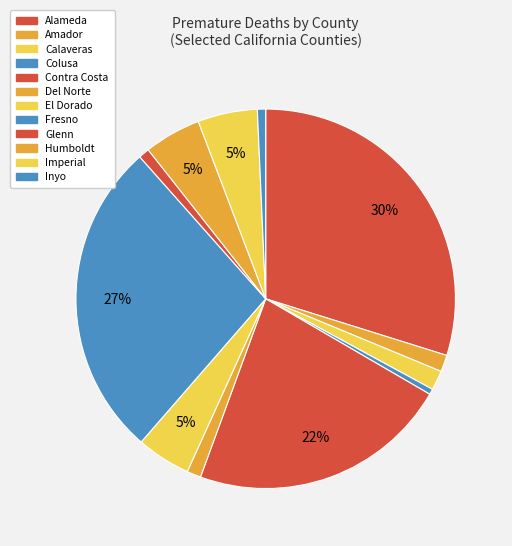

Rank the categories by value from highest to lowest.

Alameda, Fresno, Contra Costa, Imperial, Humboldt, El Dorado, Calaveras, Amador, Del Norte, Glenn, Inyo, Colusa